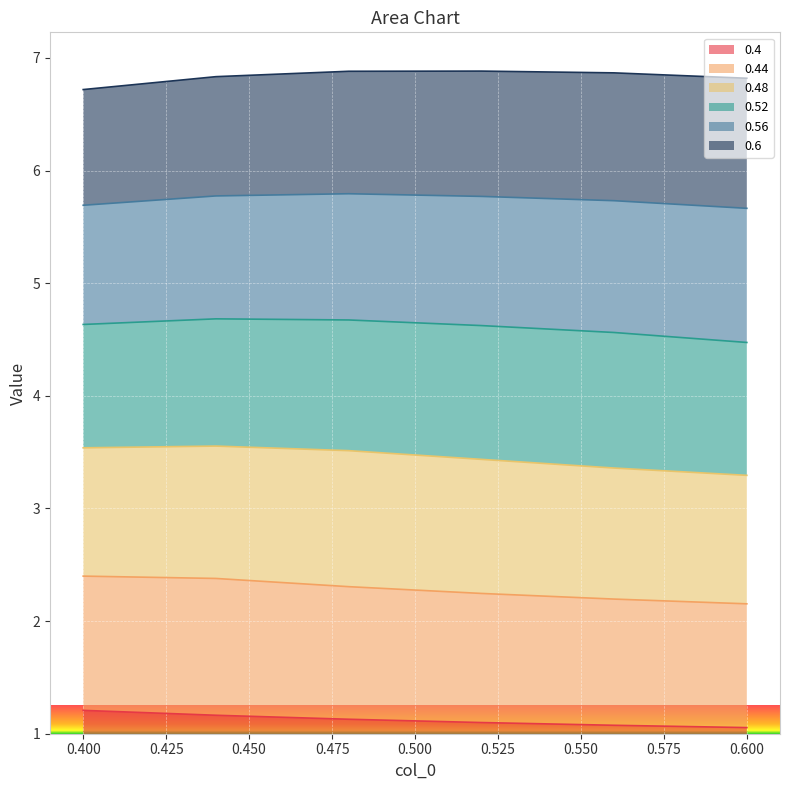

What is the lowest value of the 0.4 series?

1.1